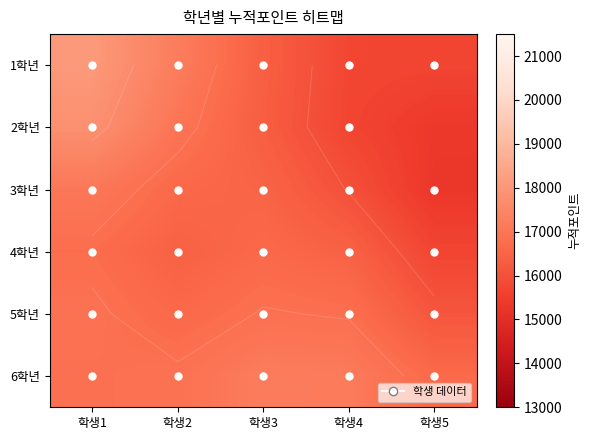

Which series has the widest spread of values?

2학년